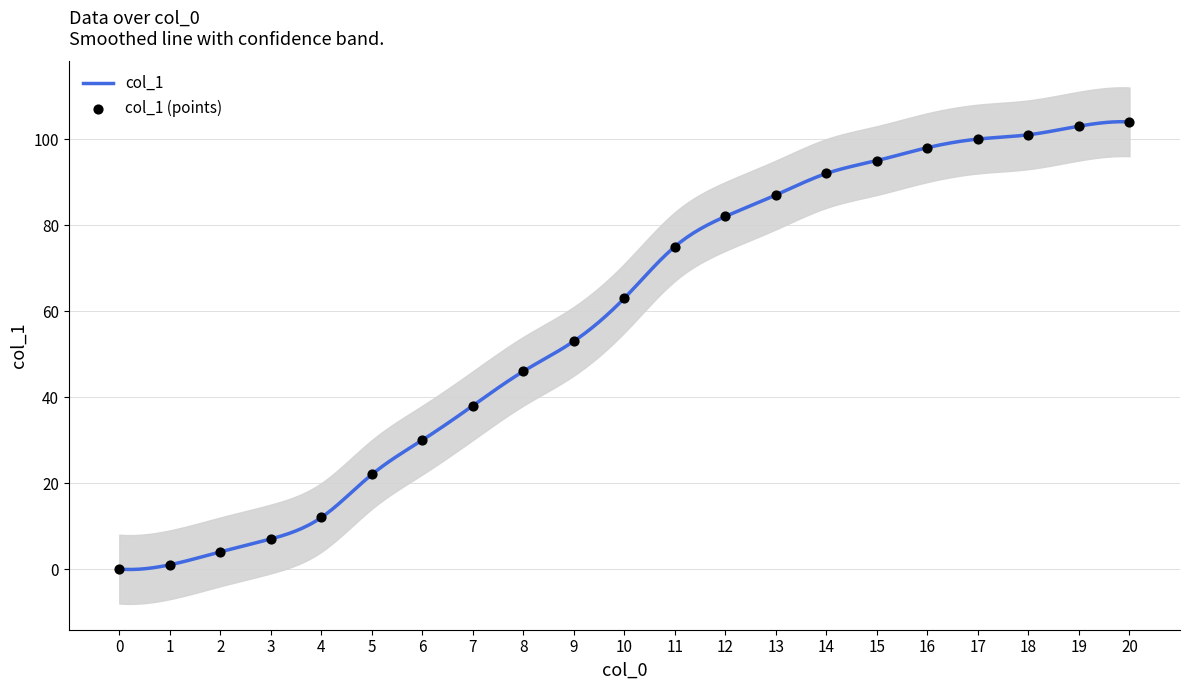

Between 14 and 15, which is larger?

15